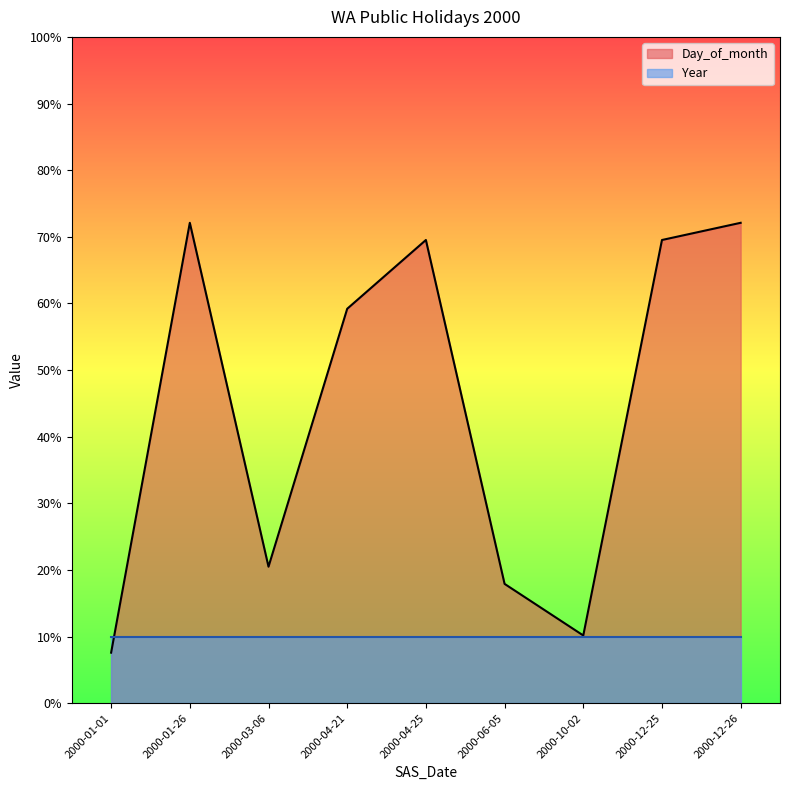

What is the label of the 6th point from the right?

2000-04-21